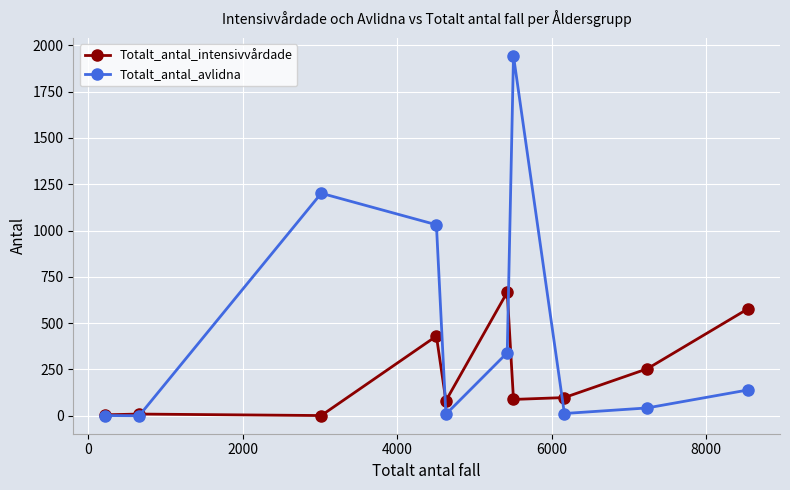

List the series in order of their peak value, highest first.

Totalt_antal_avlidna, Totalt_antal_intensivvårdade